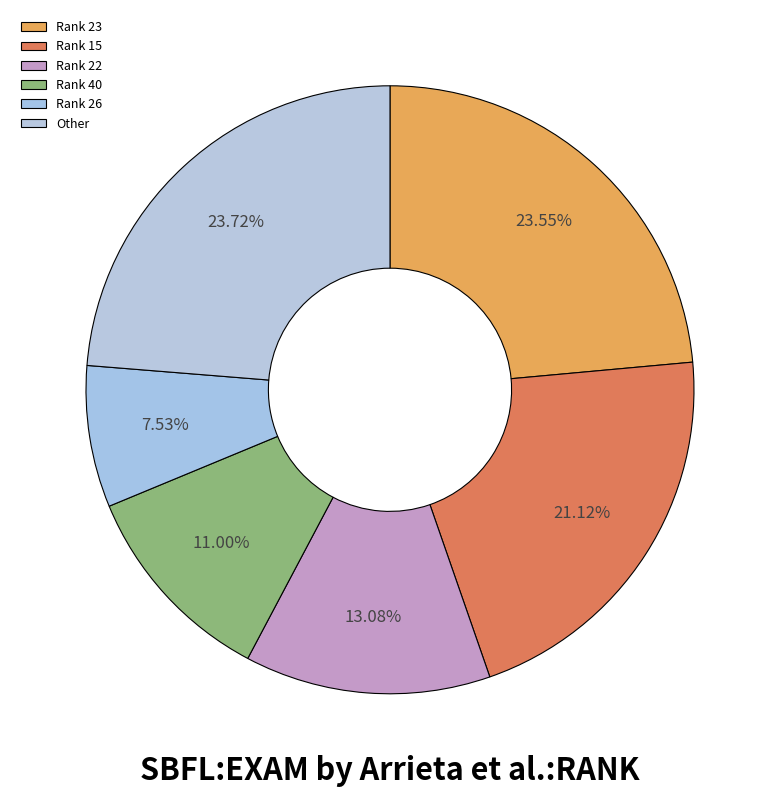

Count the number of slices in the pie.

6